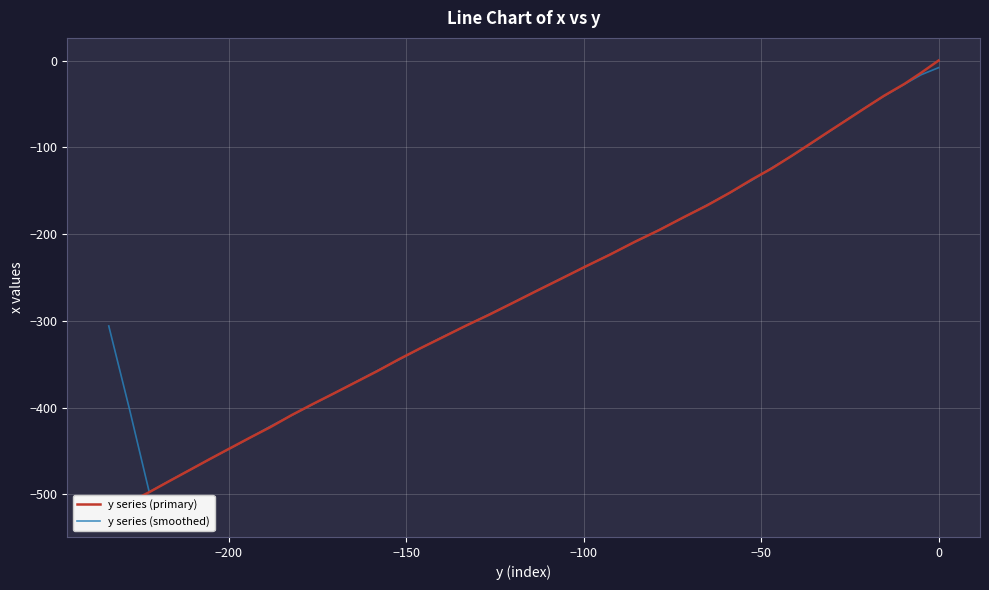

Is this an area chart (filled region under the line)?

No